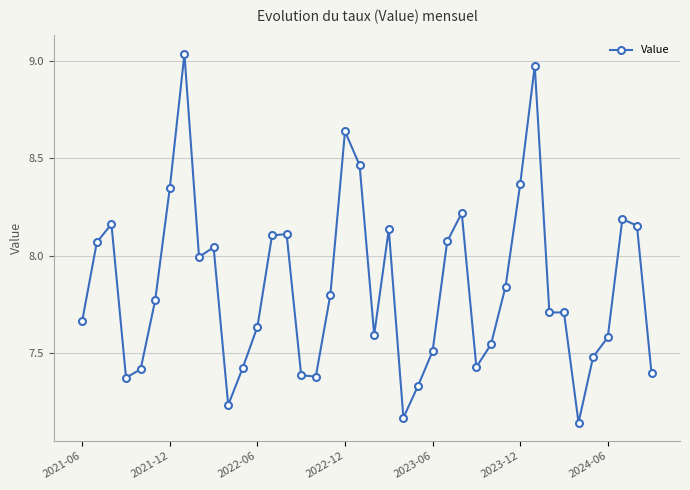

What is the sum of all values?

313.7